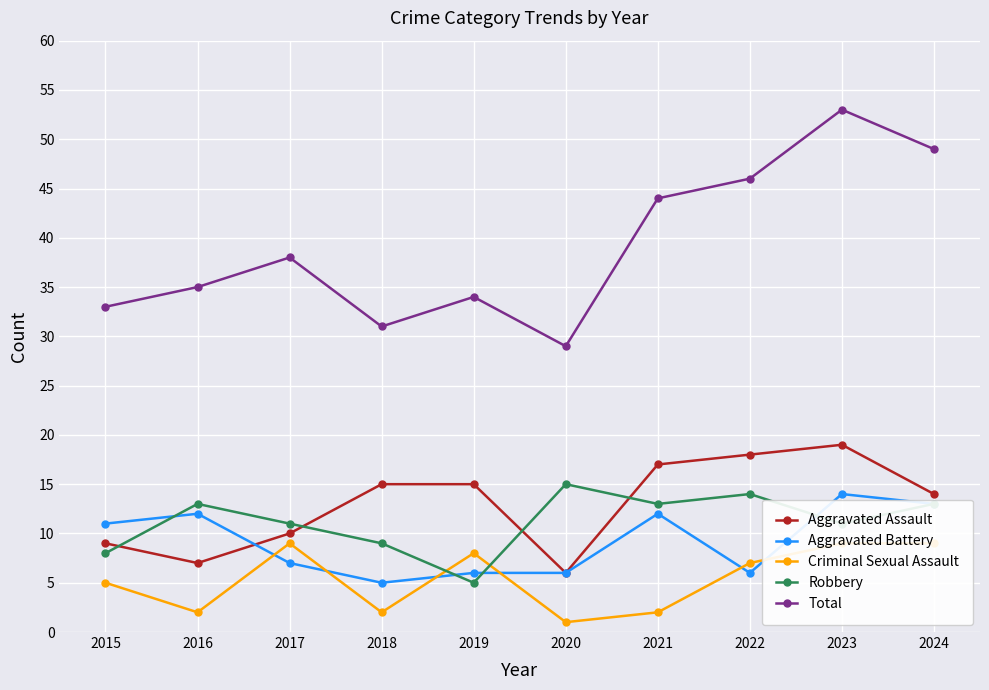

What is the maximum value for Robbery?

15